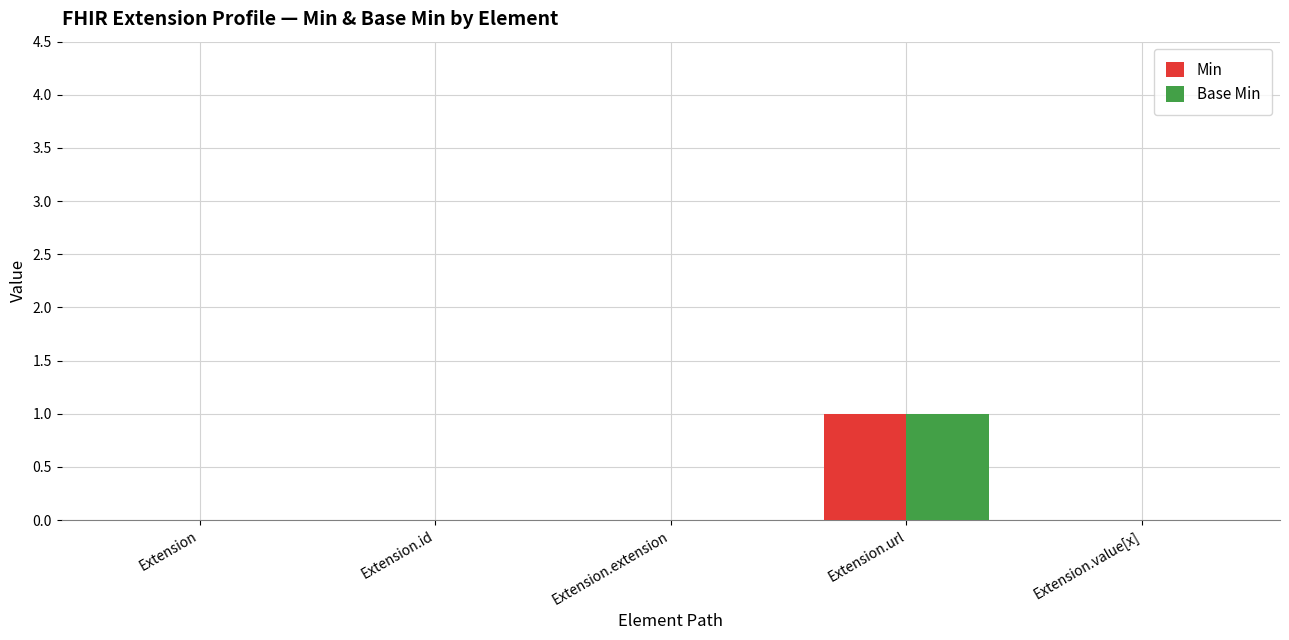

Reading left to right, list all the values displayed in this chart.

Min: 0	0	0	1	0
Base Min: 0	0	0	1	0